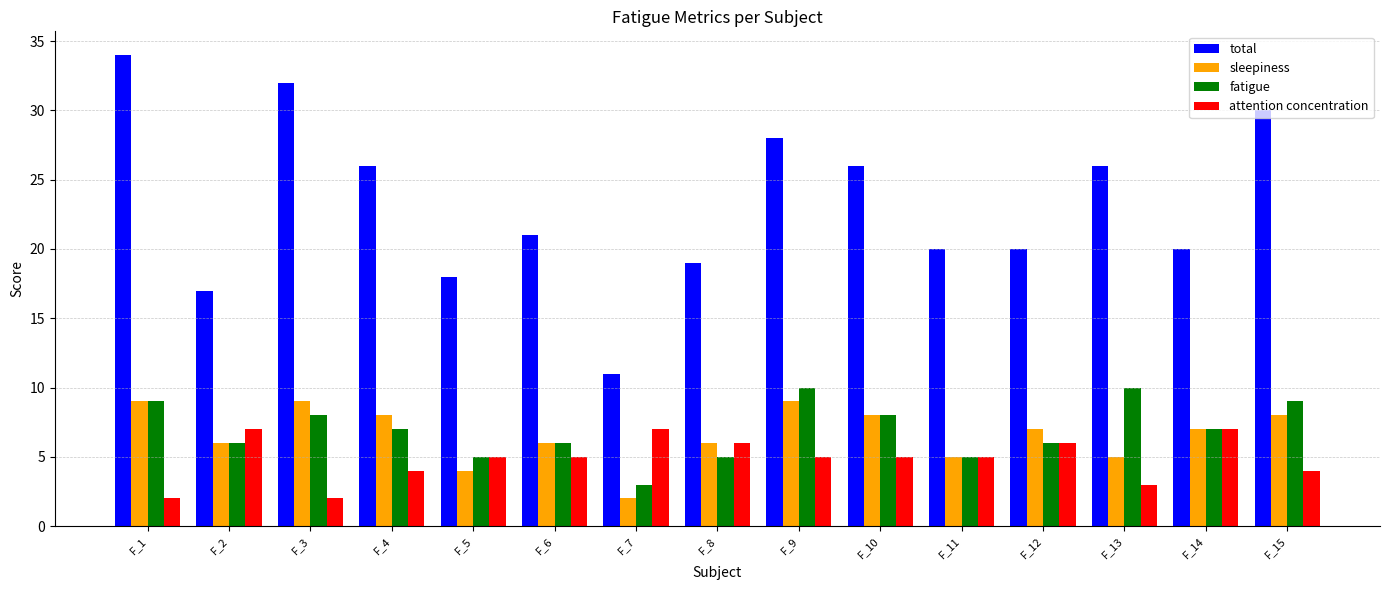

Reading left to right, extract all data points from this chart.

total: 34	17	32	26	18	21	11	19	28	26	20	20	26	20	30
sleepiness: 9	6	9	8	4	6	2	6	9	8	5	7	5	7	8
fatigue: 9	6	8	7	5	6	3	5	10	8	5	6	10	7	9
attention concentration: 2	7	2	4	5	5	7	6	5	5	5	6	3	7	4